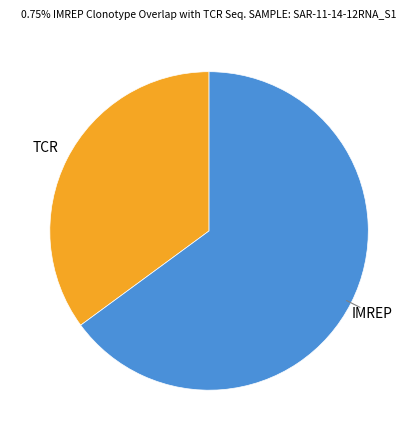

Is there any slice that represents more than half of the pie?

Yes